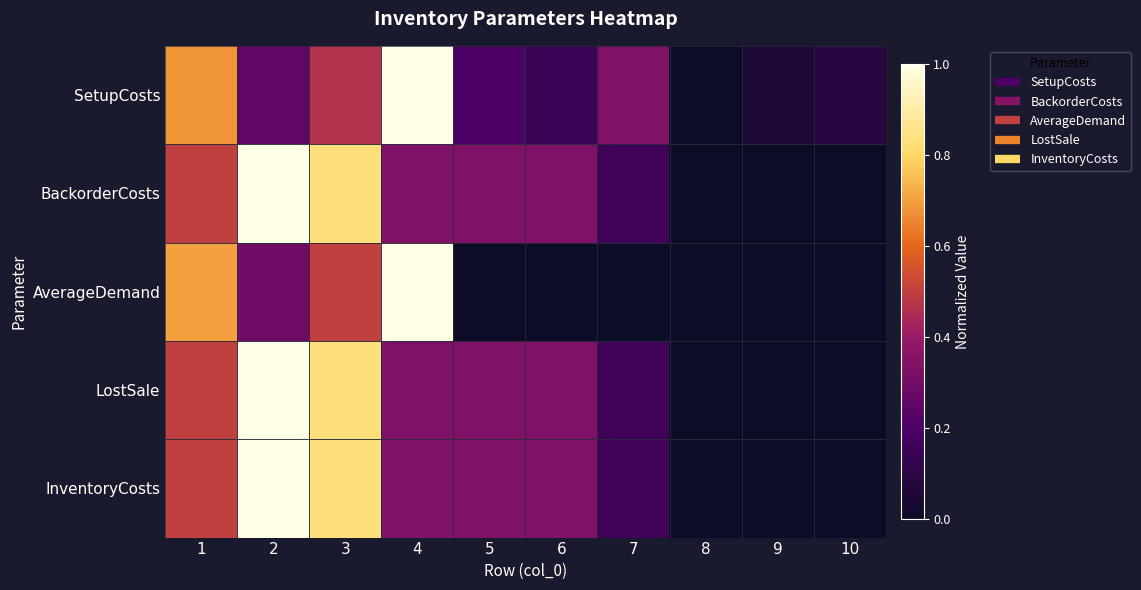

How many distinct data groups are displayed?

5